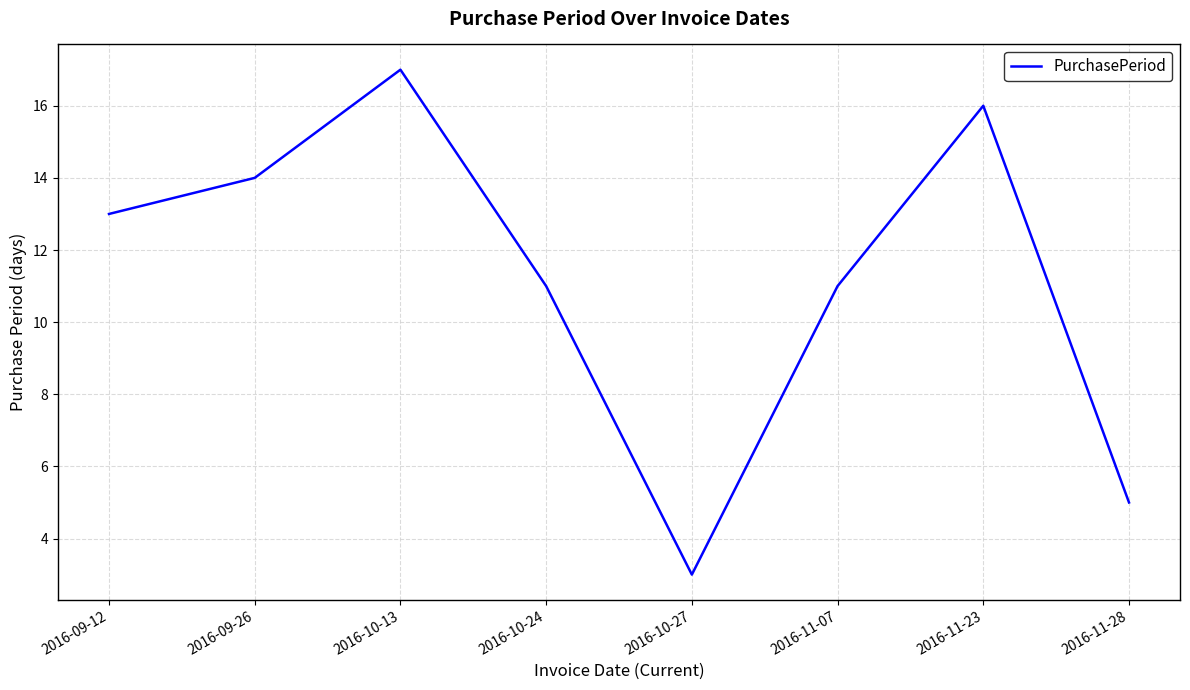

Reading left to right, extract all data points from this chart.

13	14	17	11	3	11	16	5